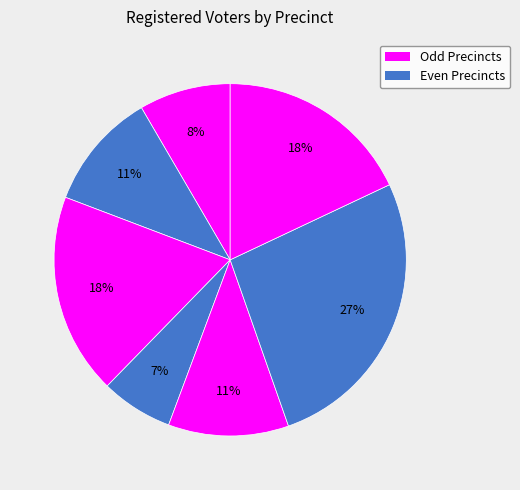

Count the number of slices in the pie.

7